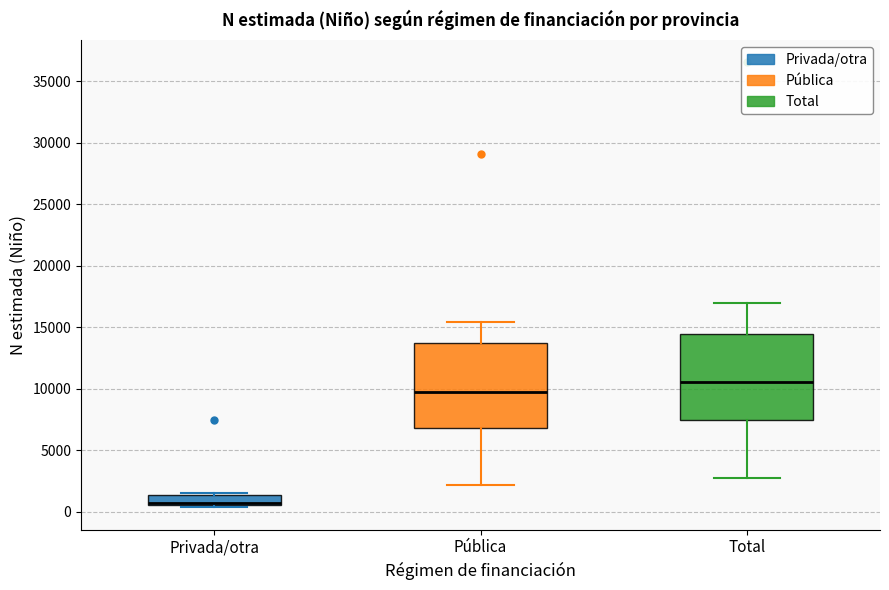

Reading left to right, transcribe this box plot: for each box, give where its median line is, the range the box spans, and where its two whiskers end, as read against the y-axis. The values are not printed on the chart, so give them approximately, as read against the axis.

Privada/otra: median 500 (drawn on the box's lower edge), box 500 to 1500, whiskers 500 (just below the box's lower edge) to 1500 (just above the box's upper edge)
Pública: median 9500, box 7000 to 13500, whiskers 2000 to 15500
Total: median 10500, box 7500 to 14500, whiskers 2500 to 17000